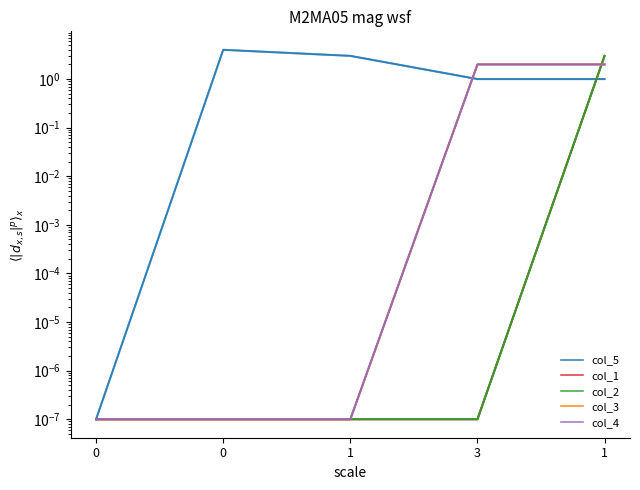

Which series has the largest range (max minus min)?

col_5